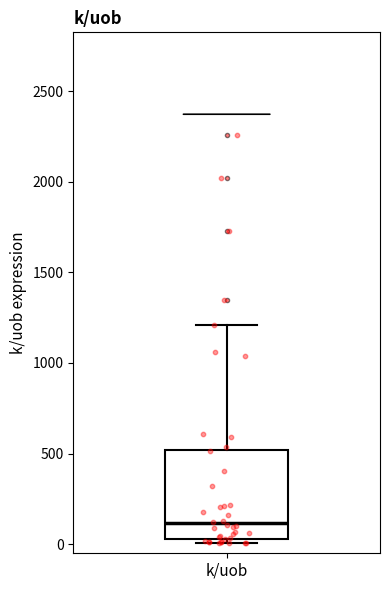

Read this box plot against the y-axis: the position of the median line, the range covered by the box, and the ends of both whiskers. The values are not printed on the chart, so give them approximately, as read against the axis.

median 100, box 50 to 500, whiskers 0 to 1200